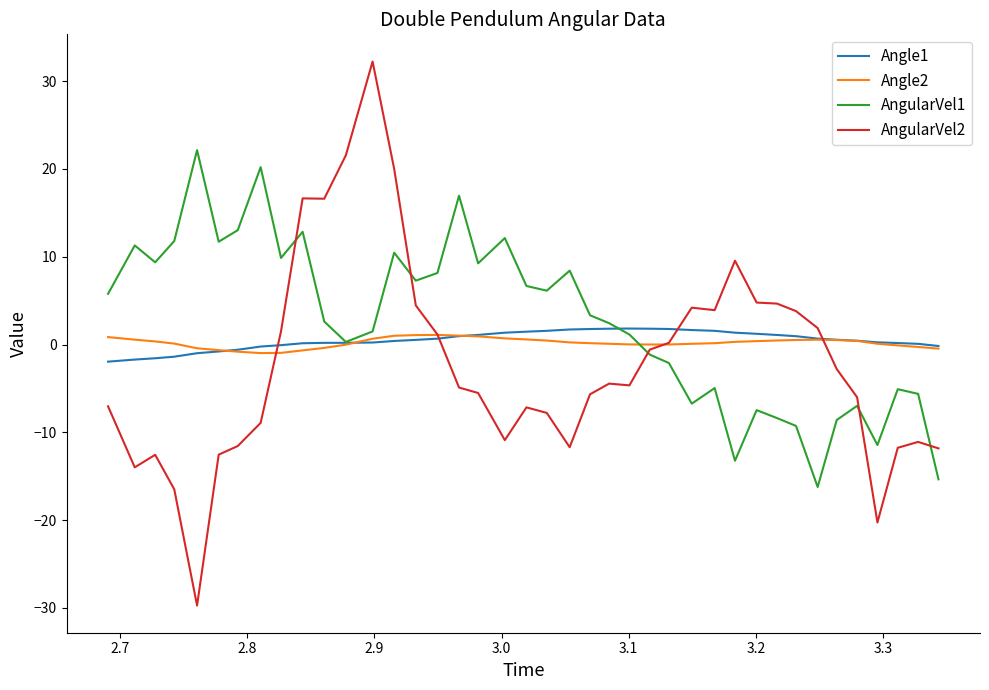

What is the minimum value shown in the chart?

-29.7